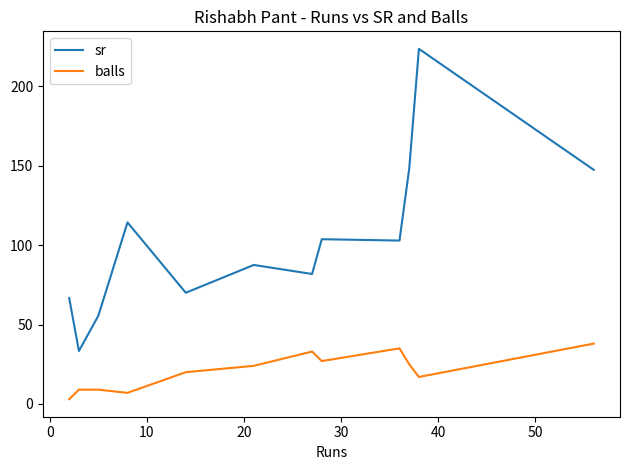

True or false: sr and balls cross at least once.

False